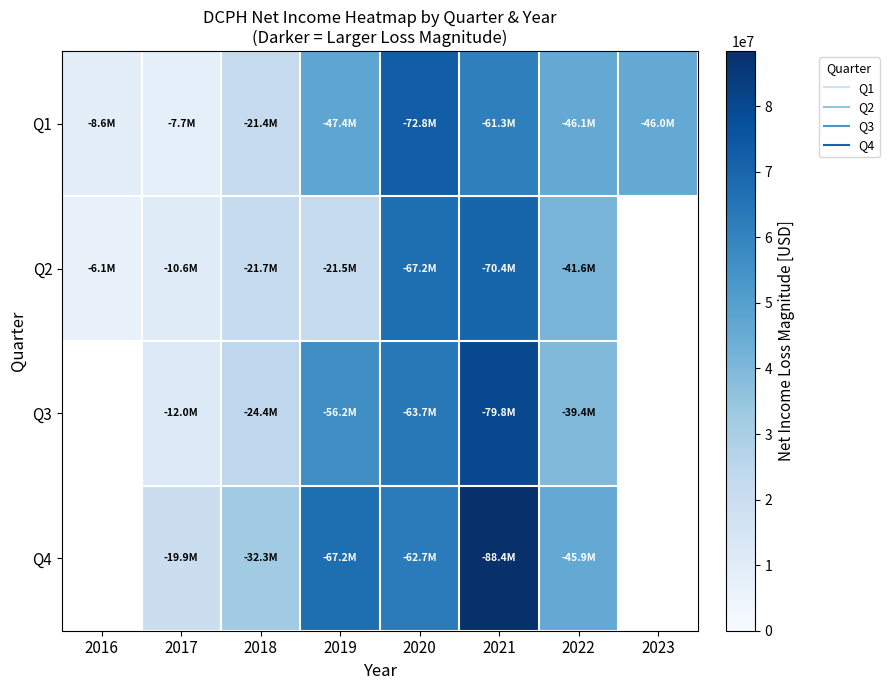

How many Q4 values are between 19912000 and 88401000?

6